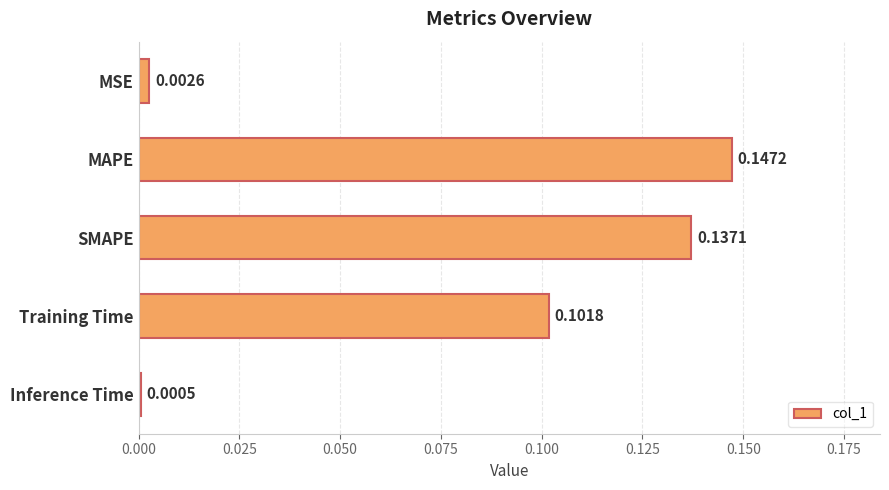

At which label is the value closest to 0?

Inference Time